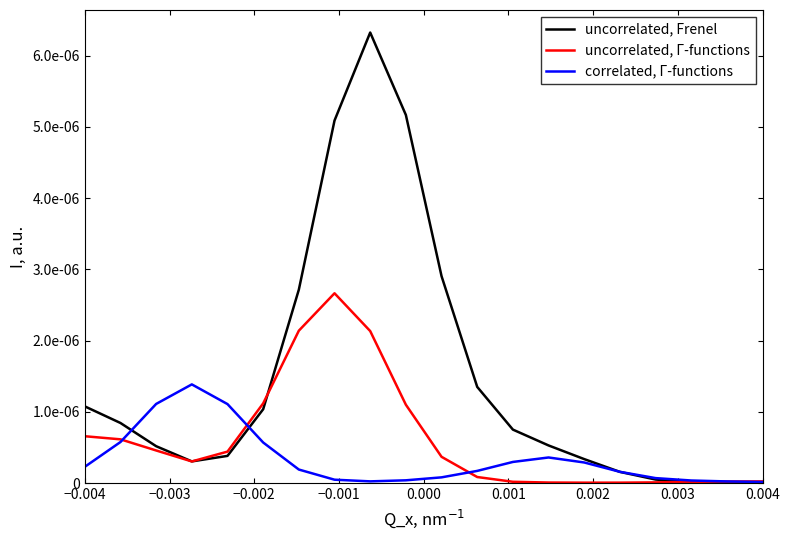

What are all the series names shown in the legend?

uncorrelated, Frenel, uncorrelated, Γ-functions, correlated, Γ-functions